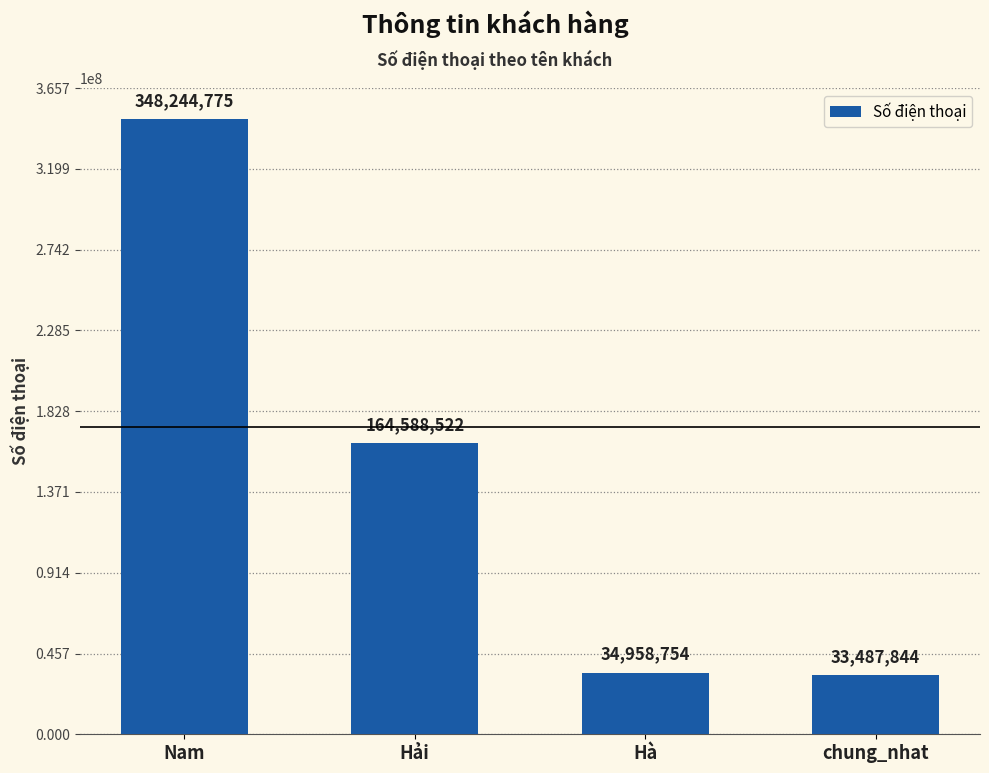

Reading left to right, extract all data points from this chart.

Nam=348244775	Hải=164588522	Hà=34958754	chung_nhat=33487844